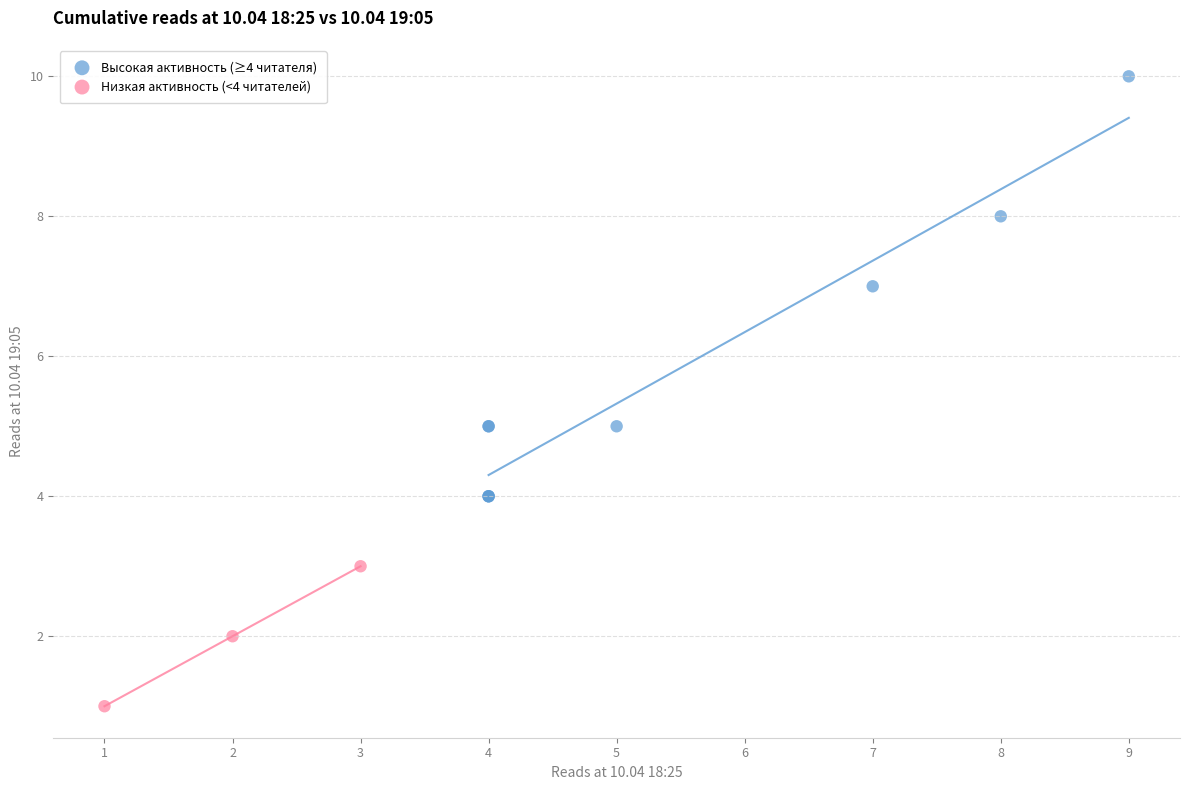

Which series contains the lowest Y value?

Низкая активность (<4 читателей)